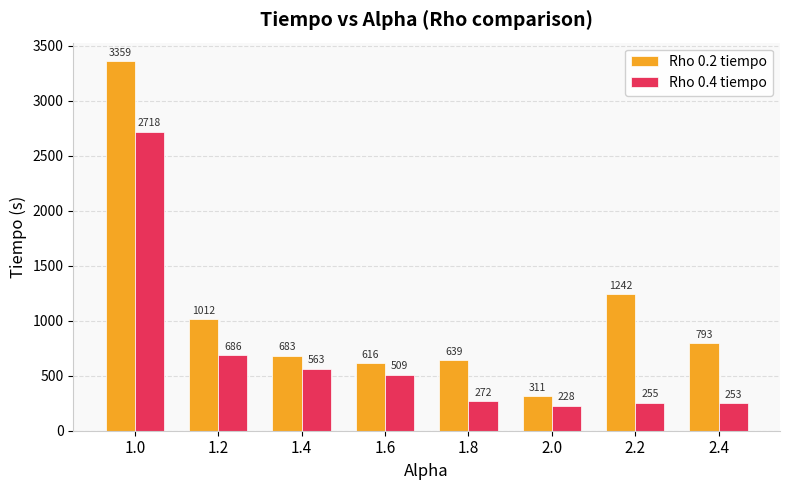

How many groups of bars are there?

8